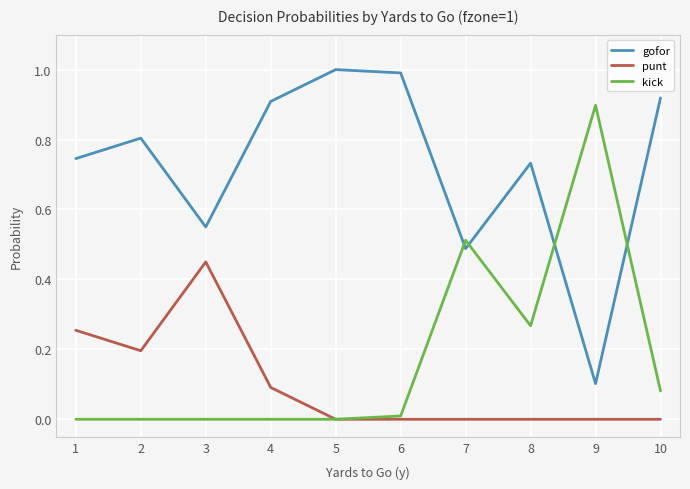

Rank the series by their maximum value, from highest to lowest.

gofor, kick, punt